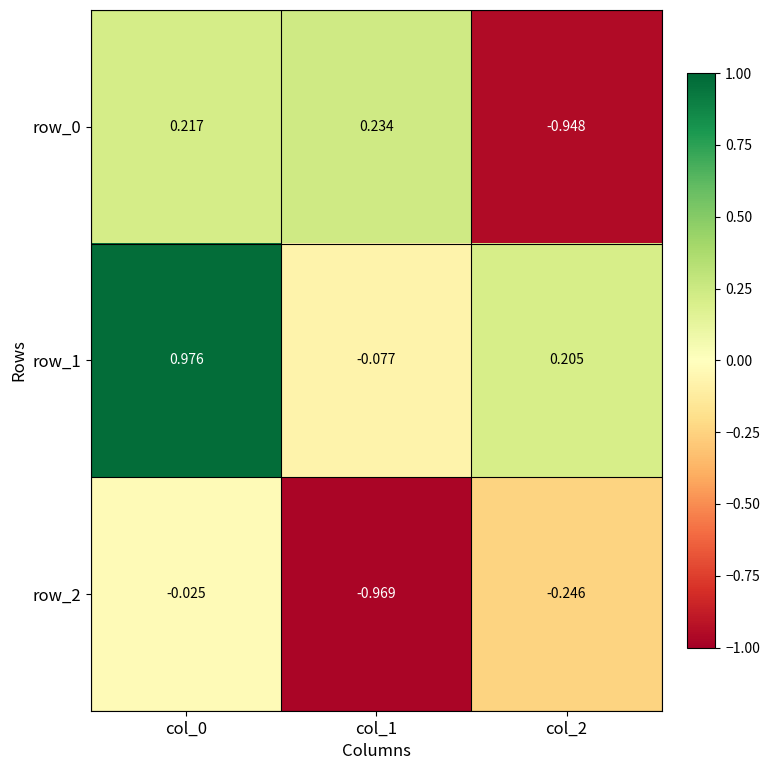

What is the sum of the row_1 values at col_1 and col_2?

0.1